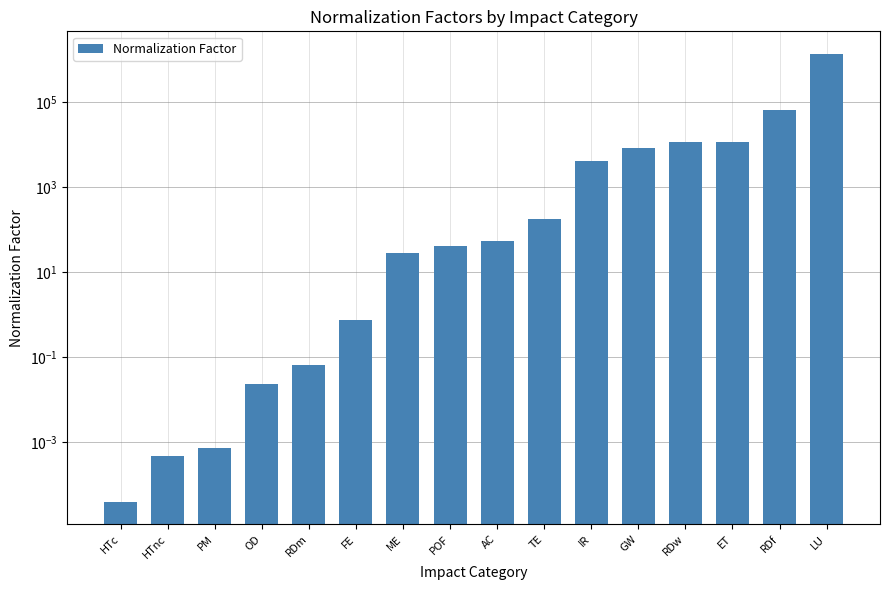

List the labels in order of value, smallest first.

HTc, HTnc, PM, OD, RDm, FE, ME, POF, AC, TE, IR, GW, RDw, ET, RDf, LU